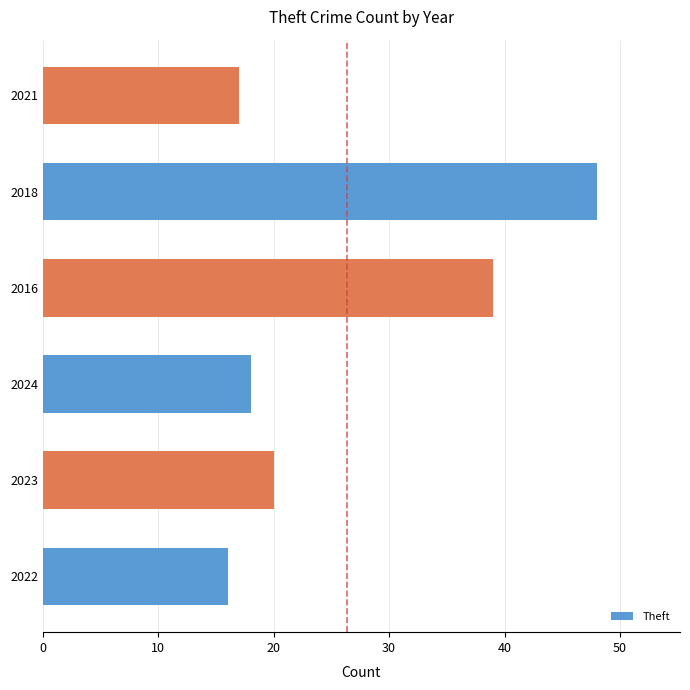

At which category does the chart reach its peak across all series?

2018